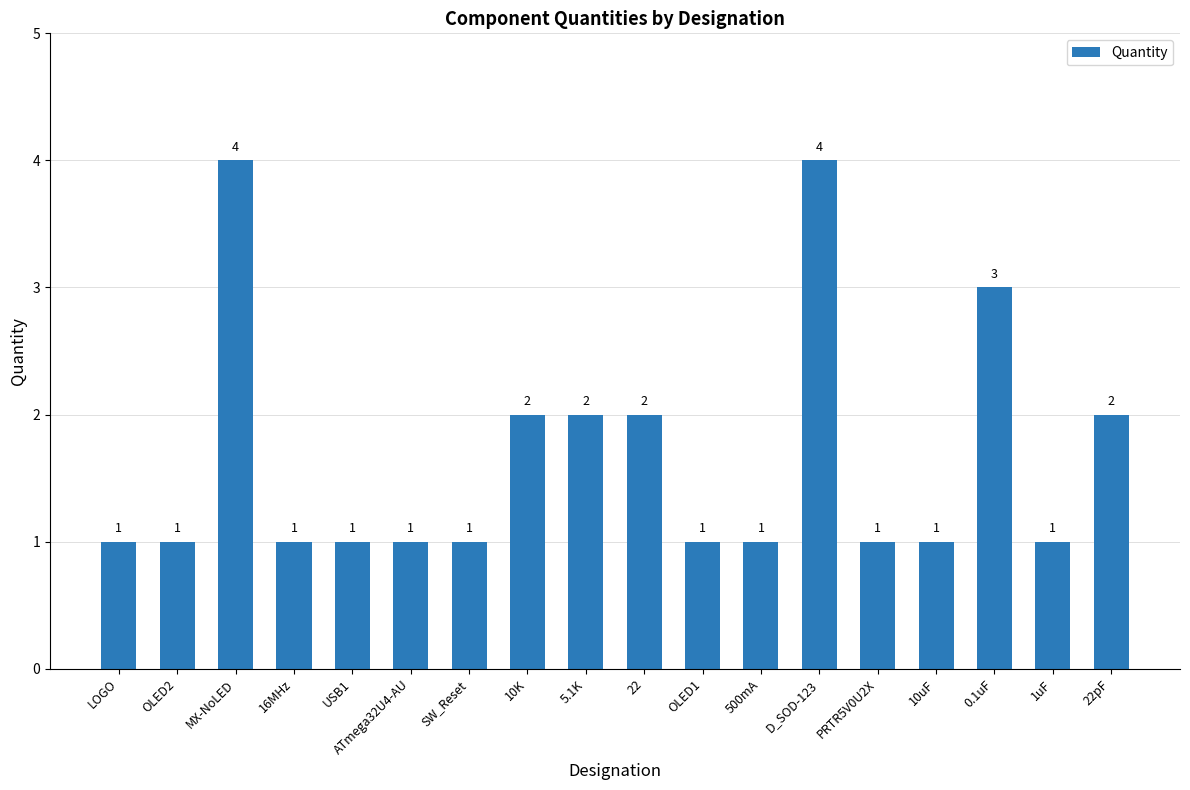

Reading left to right, list all the values displayed in this chart.

1	1	4	1	1	1	1	2	2	2	1	1	4	1	1	3	1	2